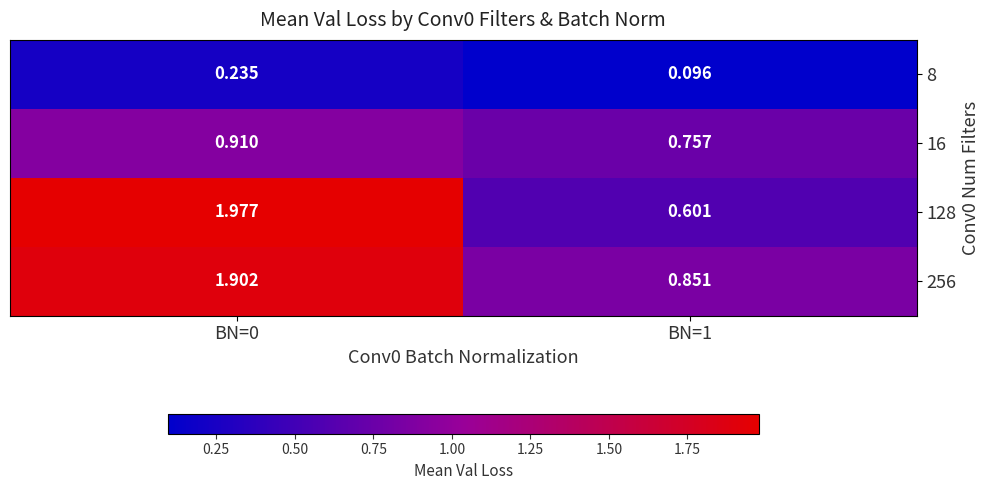

Is the value of 256 at BN=0 greater than the value of 128 at BN=0?

No